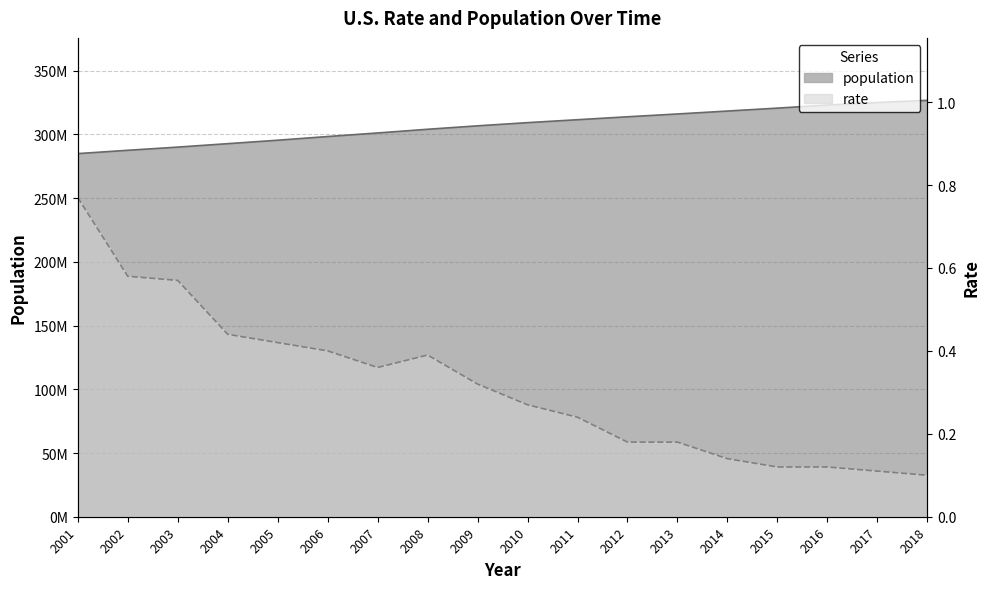

What is the greatest value displayed?

326800000.0